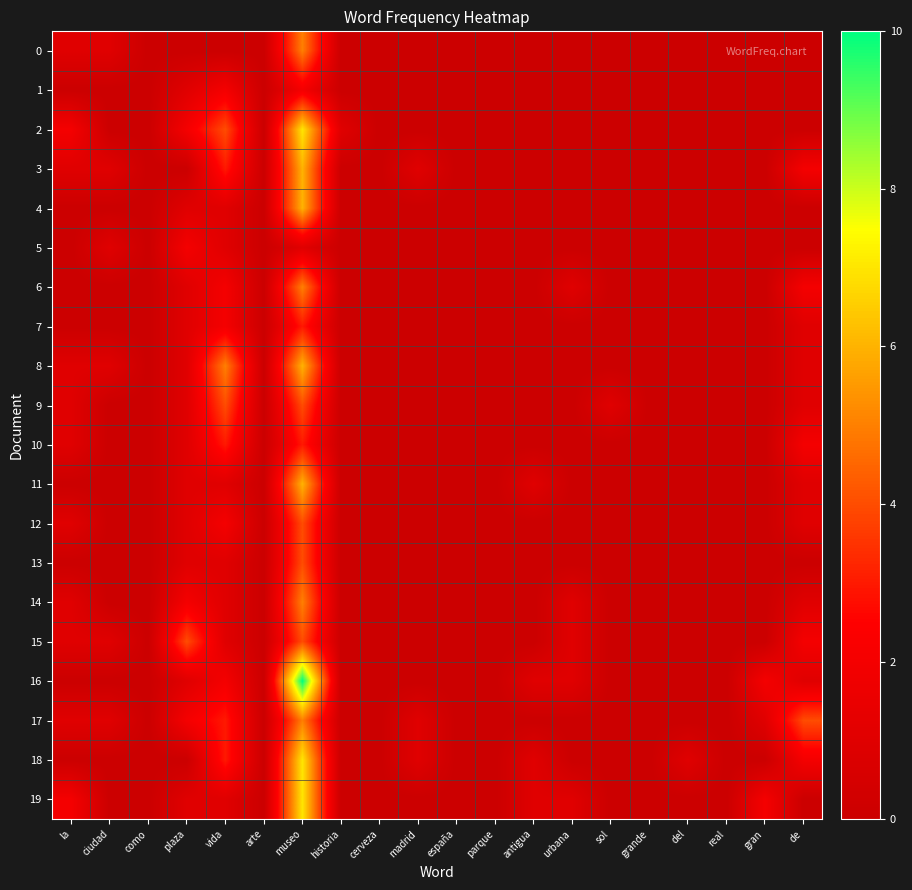

Reading left to right, extract all data points from this chart.

0: la=1	ciudad=1	como=0	plaza=0	vida=0	arte=0	museo=5	historia=0	cerveza=0	madrid=0	españa=0	parque=0	antigua=0	urbana=0	sol=0	grande=0	del=0	real=0	gran=0	de=0
1: la=0	ciudad=0	como=0	plaza=1	vida=2	arte=0	museo=2	historia=0	cerveza=0	madrid=0	españa=0	parque=0	antigua=0	urbana=0	sol=0	grande=0	del=0	real=0	gran=0	de=0
2: la=2	ciudad=0	como=0	plaza=2	vida=4	arte=0	museo=7	historia=1	cerveza=0	madrid=0	españa=0	parque=0	antigua=0	urbana=0	sol=0	grande=0	del=0	real=0	gran=0	de=0
3: la=1	ciudad=1	como=0	plaza=0	vida=3	arte=0	museo=6	historia=0	cerveza=0	madrid=1	españa=0	parque=0	antigua=0	urbana=0	sol=0	grande=0	del=0	real=0	gran=0	de=2
4: la=0	ciudad=0	como=0	plaza=1	vida=1	arte=0	museo=6	historia=0	cerveza=0	madrid=0	españa=0	parque=0	antigua=0	urbana=0	sol=0	grande=0	del=0	real=0	gran=0	de=0
5: la=0	ciudad=1	como=0	plaza=2	vida=1	arte=0	museo=1	historia=0	cerveza=0	madrid=0	españa=0	parque=0	antigua=0	urbana=0	sol=0	grande=0	del=0	real=0	gran=0	de=0
6: la=0	ciudad=0	como=0	plaza=1	vida=2	arte=0	museo=5	historia=0	cerveza=0	madrid=0	españa=0	parque=0	antigua=0	urbana=1	sol=0	grande=0	del=0	real=0	gran=0	de=2
7: la=0	ciudad=0	como=0	plaza=1	vida=2	arte=0	museo=3	historia=0	cerveza=0	madrid=0	españa=0	parque=0	antigua=0	urbana=0	sol=0	grande=0	del=0	real=0	gran=0	de=1
8: la=1	ciudad=1	como=0	plaza=1	vida=5	arte=0	museo=6	historia=0	cerveza=0	madrid=0	españa=0	parque=0	antigua=0	urbana=0	sol=0	grande=0	del=0	real=0	gran=0	de=1
9: la=1	ciudad=0	como=0	plaza=1	vida=4	arte=0	museo=4	historia=0	cerveza=0	madrid=0	españa=0	parque=0	antigua=0	urbana=0	sol=1	grande=0	del=0	real=0	gran=0	de=1
10: la=1	ciudad=0	como=0	plaza=1	vida=3	arte=0	museo=3	historia=0	cerveza=0	madrid=0	españa=0	parque=0	antigua=0	urbana=0	sol=0	grande=0	del=0	real=0	gran=0	de=2
11: la=0	ciudad=0	como=0	plaza=1	vida=1	arte=0	museo=6	historia=0	cerveza=0	madrid=0	españa=0	parque=0	antigua=1	urbana=0	sol=0	grande=0	del=0	real=0	gran=0	de=1
12: la=1	ciudad=0	como=0	plaza=1	vida=2	arte=0	museo=4	historia=0	cerveza=0	madrid=0	españa=0	parque=0	antigua=0	urbana=0	sol=0	grande=0	del=0	real=0	gran=0	de=1
13: la=0	ciudad=0	como=0	plaza=1	vida=1	arte=0	museo=4	historia=0	cerveza=0	madrid=0	españa=0	parque=0	antigua=0	urbana=0	sol=0	grande=0	del=0	real=0	gran=0	de=0
14: la=1	ciudad=0	como=0	plaza=2	vida=1	arte=0	museo=5	historia=0	cerveza=0	madrid=0	españa=0	parque=0	antigua=0	urbana=1	sol=0	grande=0	del=0	real=0	gran=0	de=1
15: la=1	ciudad=1	como=0	plaza=4	vida=1	arte=0	museo=4	historia=0	cerveza=0	madrid=0	españa=0	parque=0	antigua=0	urbana=1	sol=0	grande=0	del=0	real=0	gran=0	de=2
16: la=0	ciudad=0	como=0	plaza=1	vida=2	arte=0	museo=10	historia=0	cerveza=0	madrid=0	españa=0	parque=0	antigua=1	urbana=1	sol=0	grande=0	del=0	real=0	gran=2	de=1
17: la=1	ciudad=1	como=0	plaza=2	vida=3	arte=0	museo=5	historia=0	cerveza=0	madrid=1	españa=0	parque=0	antigua=0	urbana=0	sol=0	grande=0	del=0	real=0	gran=1	de=4
18: la=0	ciudad=0	como=0	plaza=0	vida=3	arte=0	museo=7	historia=0	cerveza=0	madrid=1	españa=0	parque=0	antigua=1	urbana=0	sol=0	grande=0	del=1	real=0	gran=0	de=2
19: la=2	ciudad=0	como=0	plaza=1	vida=1	arte=0	museo=7	historia=0	cerveza=0	madrid=0	españa=0	parque=0	antigua=1	urbana=1	sol=0	grande=0	del=0	real=0	gran=2	de=0